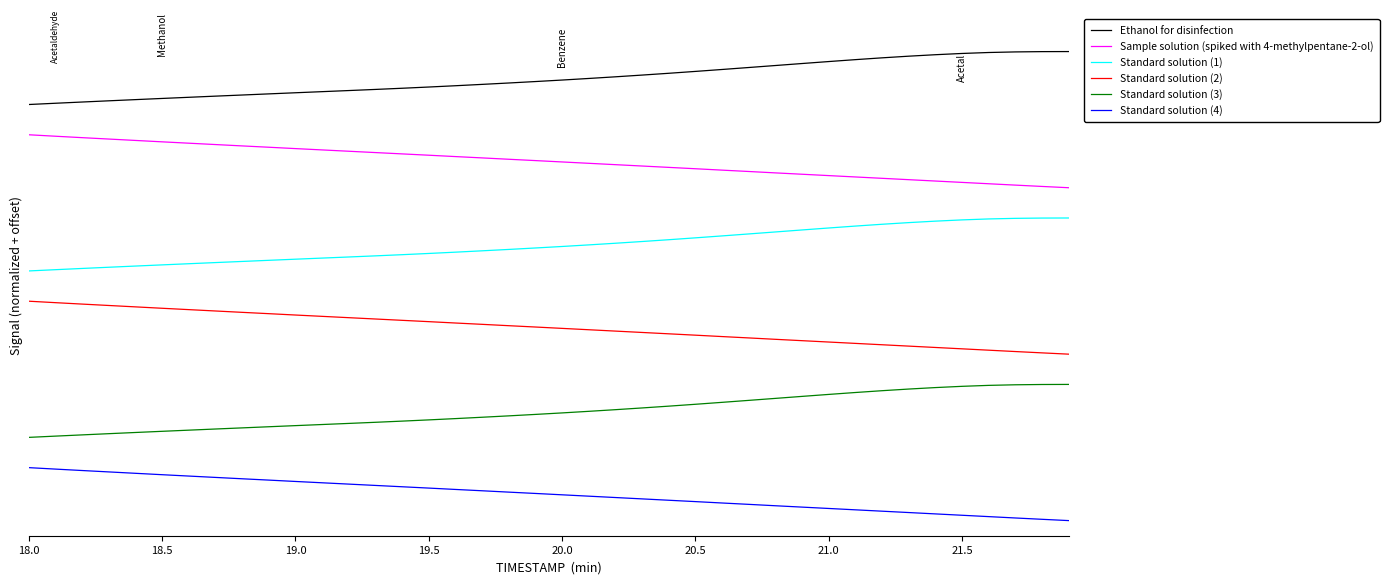

At which label does Standard solution (4) reach its peak?

18.0